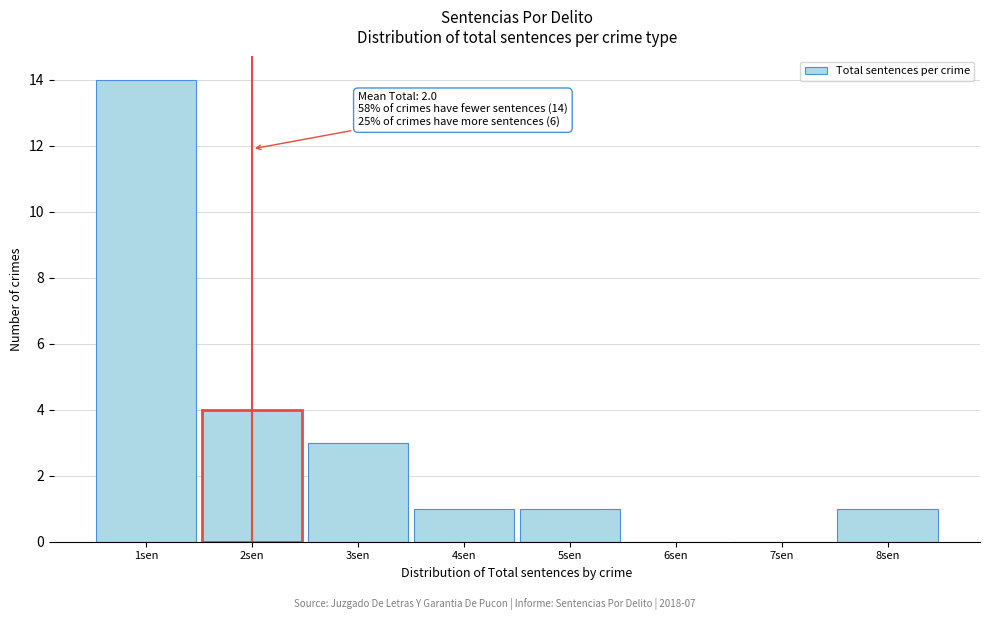

Over which range of the x-axis is the bar tallest?

0.5 to 1.5